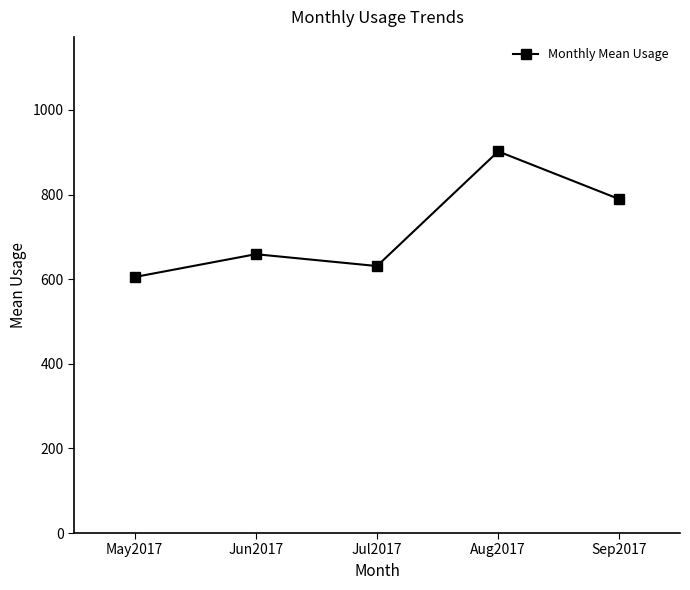

Which category has the lowest value across all series?

May2017